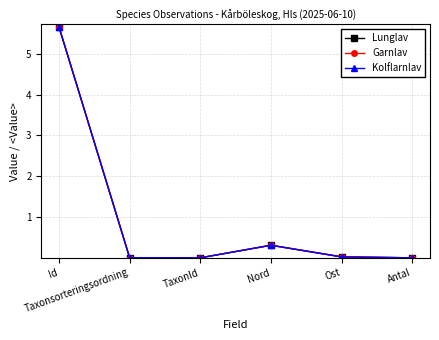

Which series has the largest range (max minus min)?

Kolflarnlav